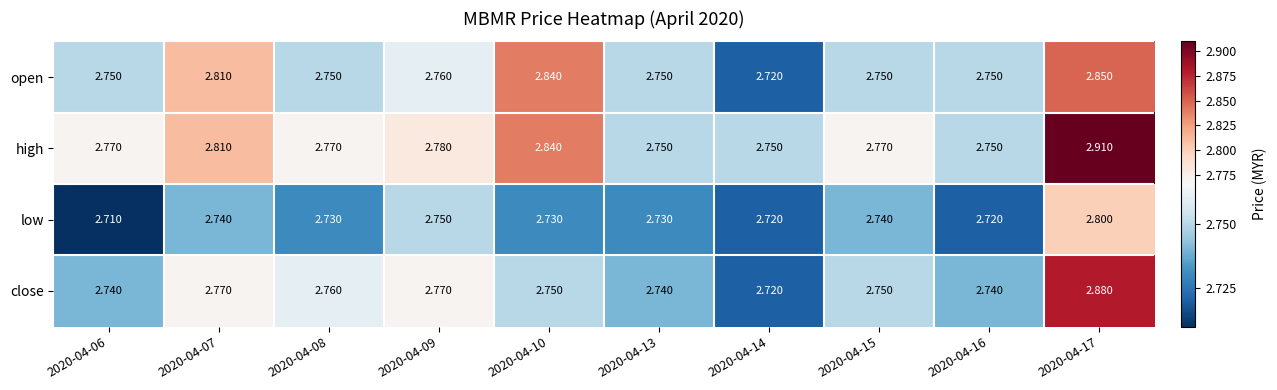

Rank the series by their maximum value, from highest to lowest.

high, close, open, low